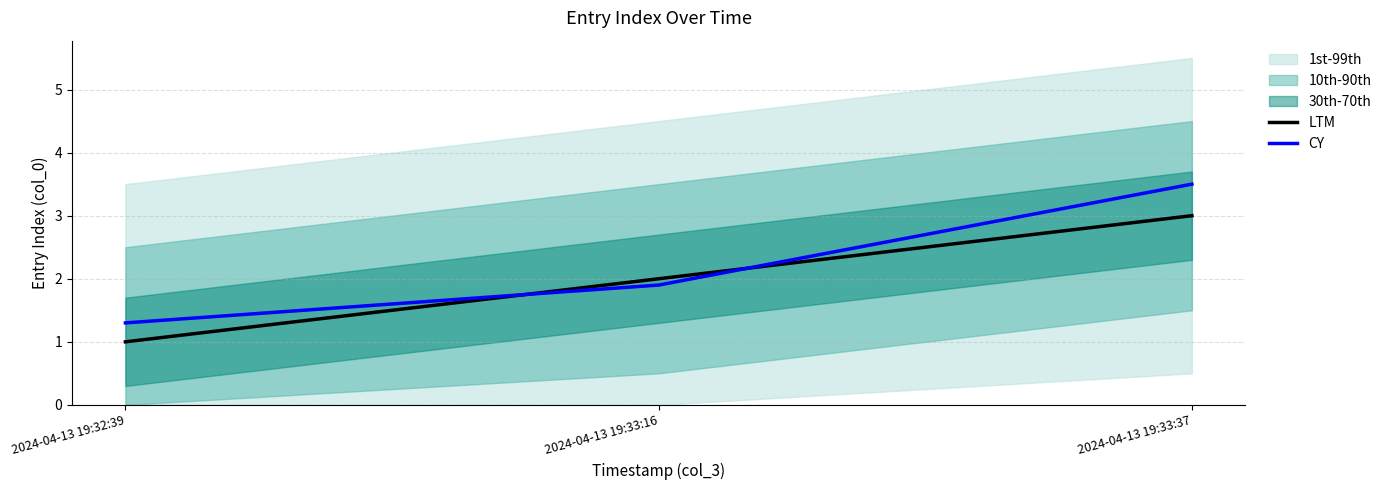

What is the label of the 1st point from the left?

2024-04-13 19:32:39